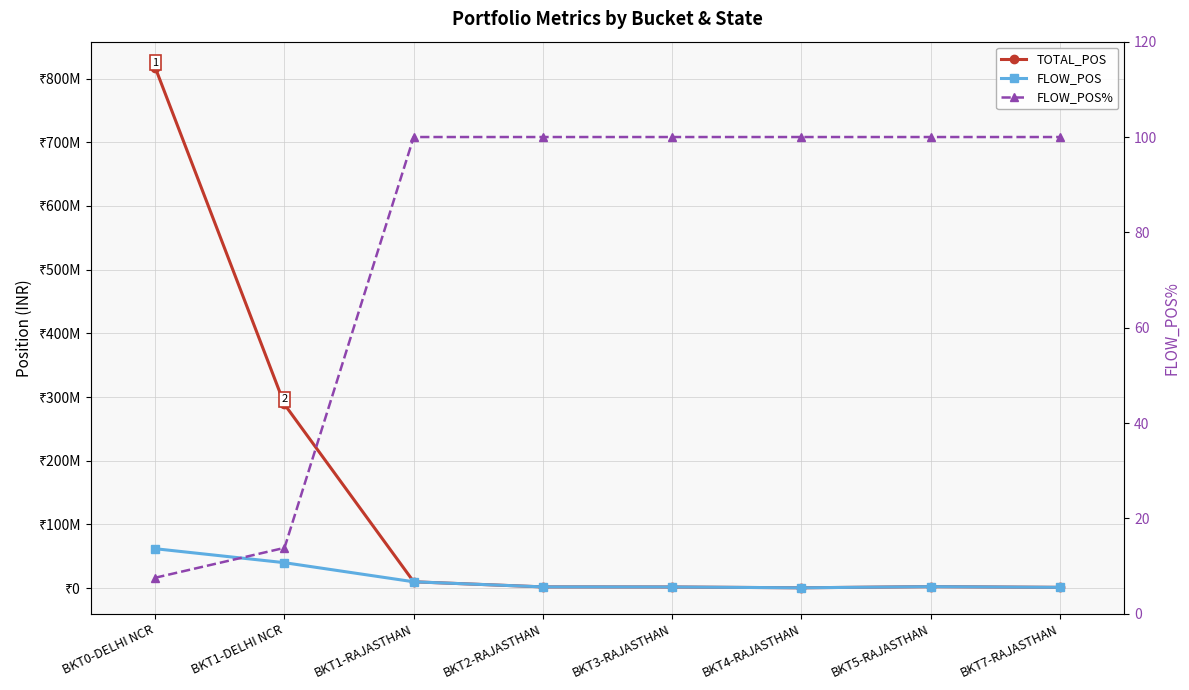

Does the chart display data point markers on the line(s)?

Yes